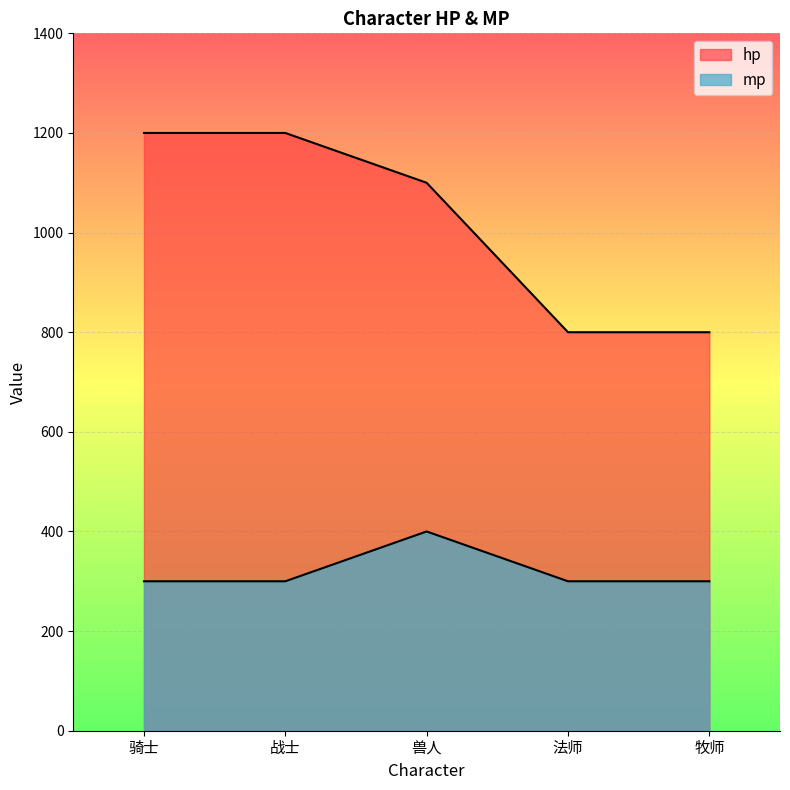

How many data points in mp are above 300?

1